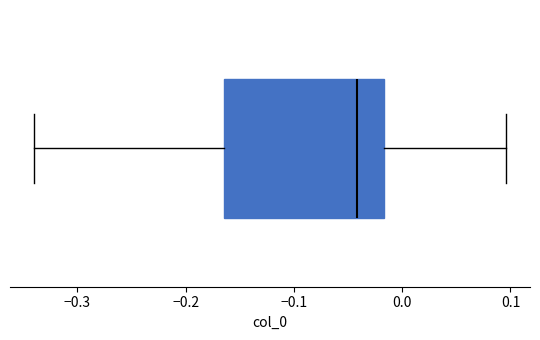

Where does the right whisker of the box end on the x-axis? The values are not printed on the chart, so give them approximately, as read against the axis.

0.10